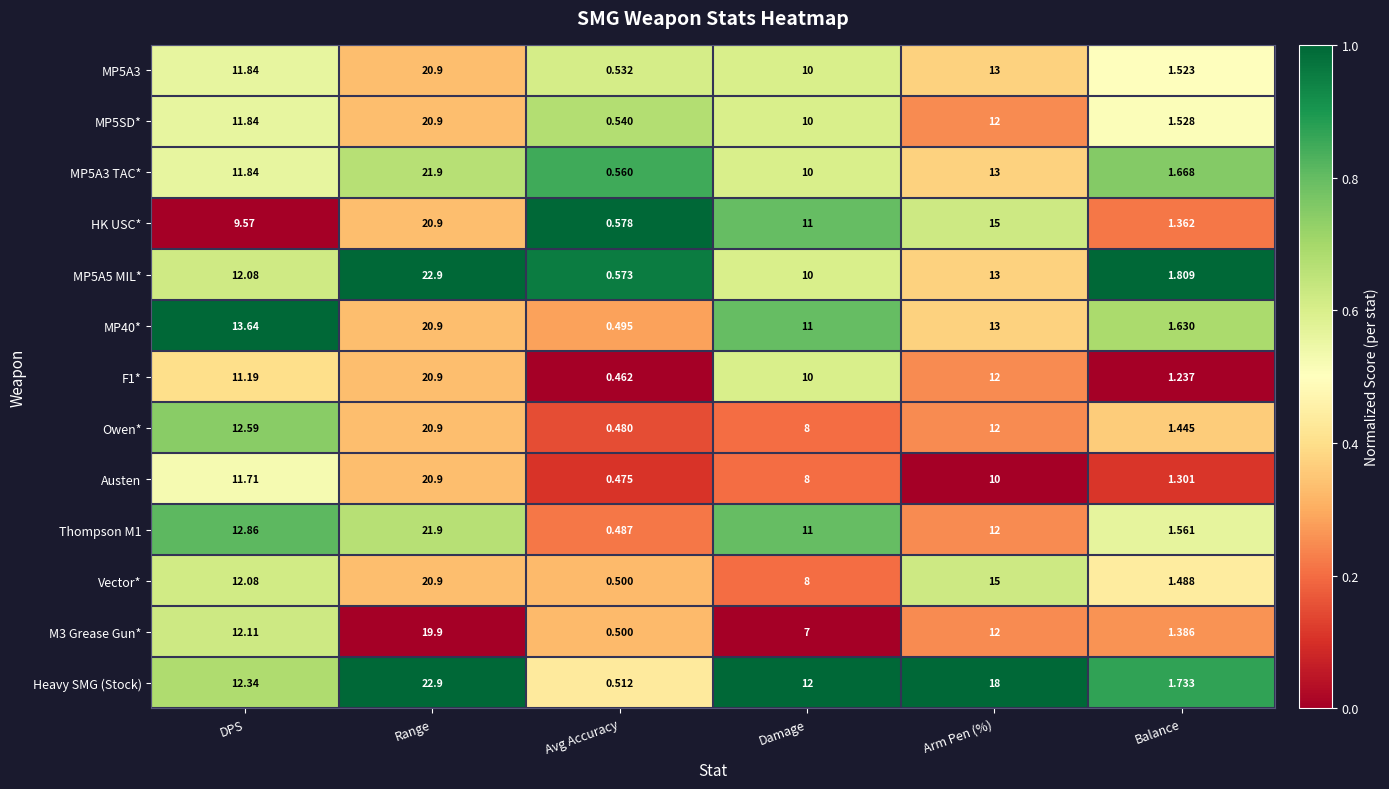

At which label does MP5A5 MIL* reach its minimum?

Avg Accuracy